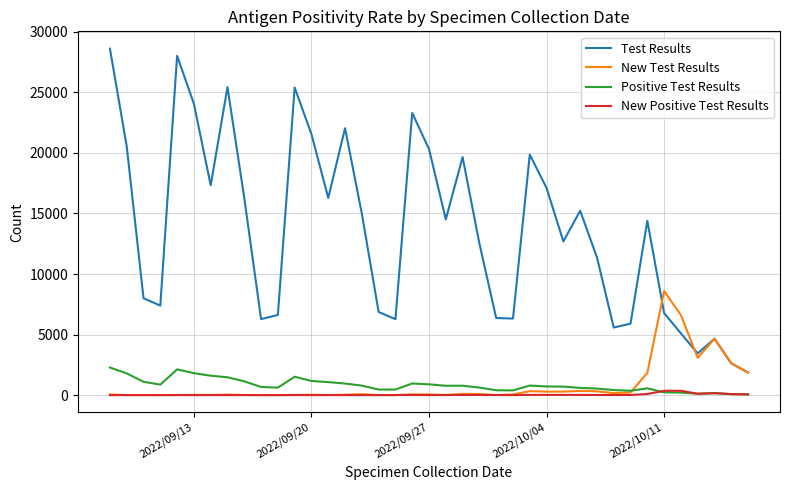

List the series in order of their peak value, lowest first.

New Positive Test Results, Positive Test Results, New Test Results, Test Results